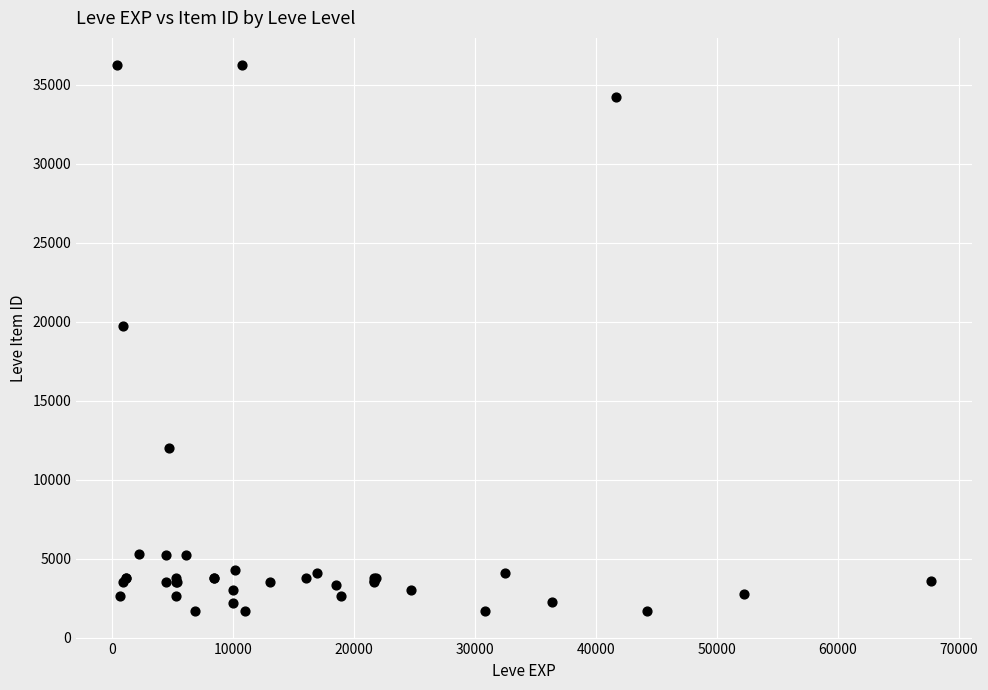

What Y value in the scatter plot is closest to 18967?

19744